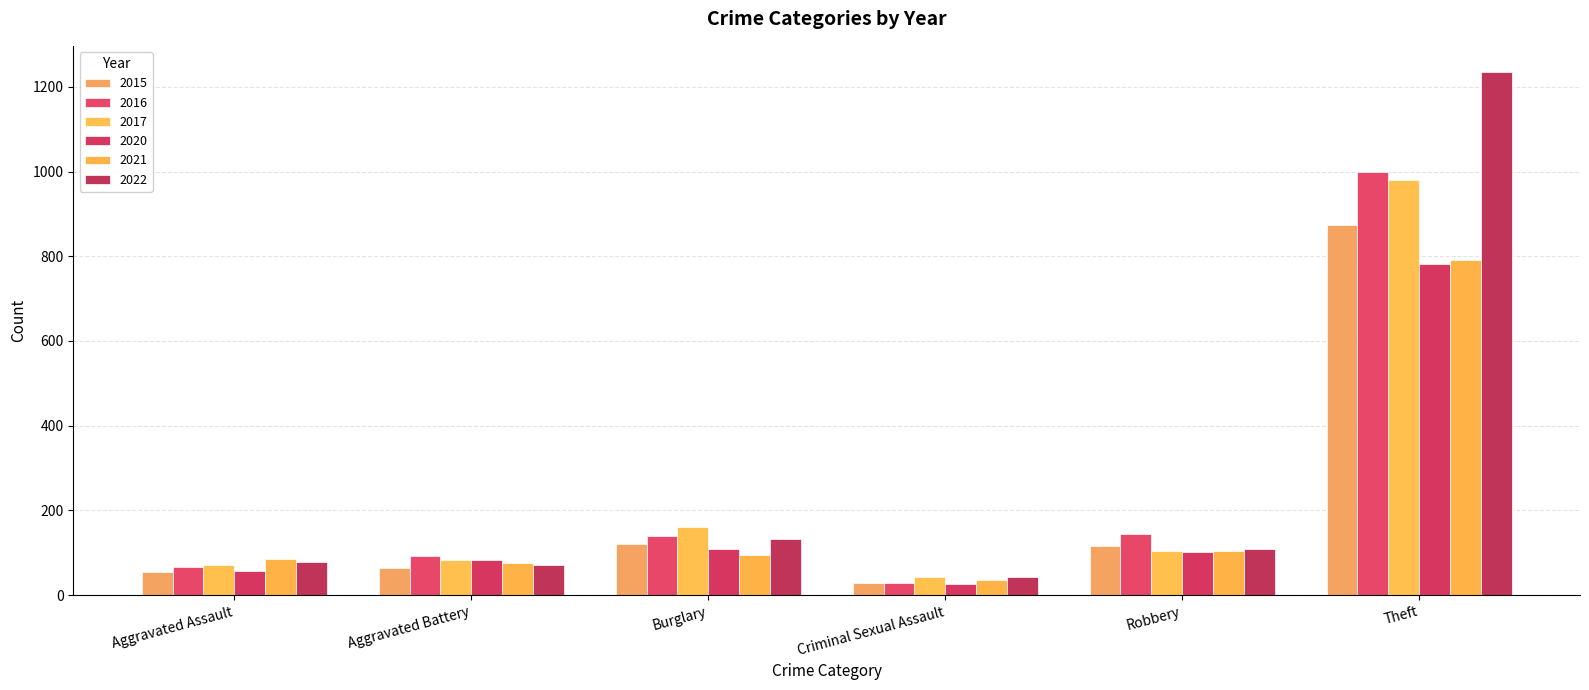

What is the value of the 2022 bar at the 6th from the left?

1235